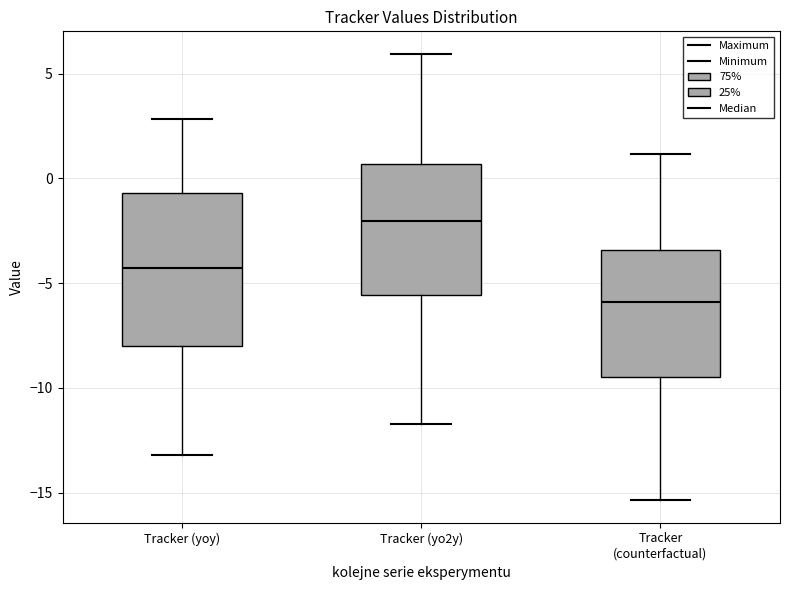

Reading left to right, read every box against the y-axis: the position of its median line, the range the box covers, and the ends of its whiskers. The values are not printed on the chart, so give them approximately, as read against the axis.

Tracker (yoy): median -4.5, box -8.0 to -0.5, whiskers -13.0 to 3.0
Tracker (yo2y): median -2.0, box -5.5 to 0.5, whiskers -11.5 to 6.0
Tracker (counterfactual): median -6.0, box -9.5 to -3.5, whiskers -15.5 to 1.0